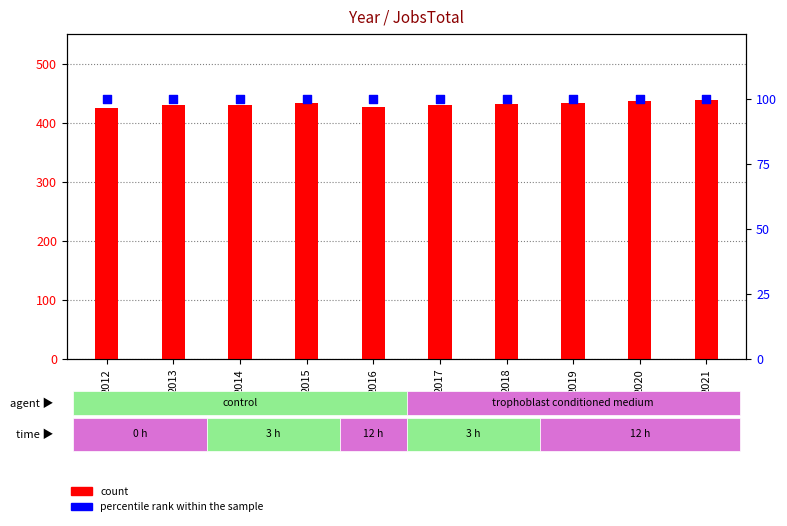

Which series reaches the minimum Y coordinate?

percentile rank within the sample